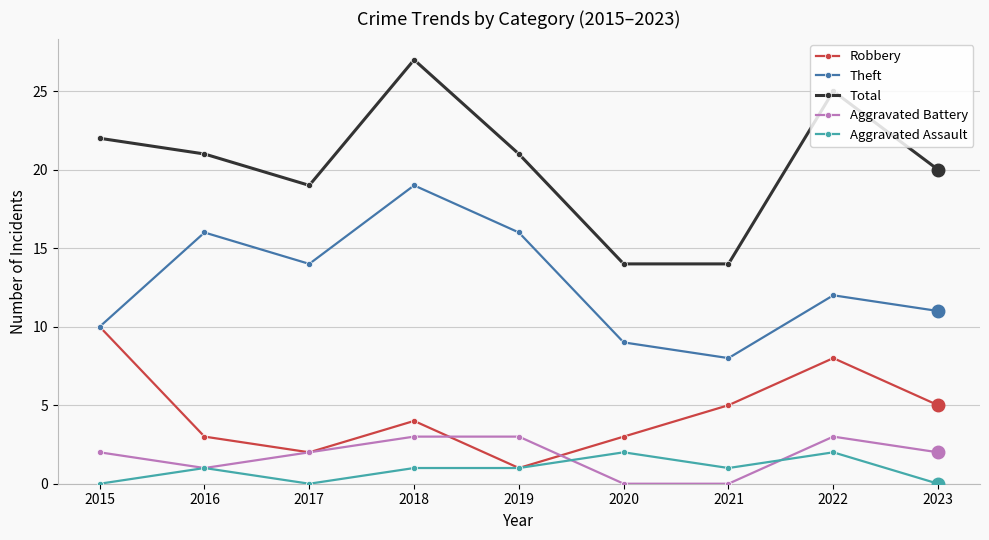

Is the value of Total at 2017 greater than the value of Aggravated Battery at 2017?

Yes